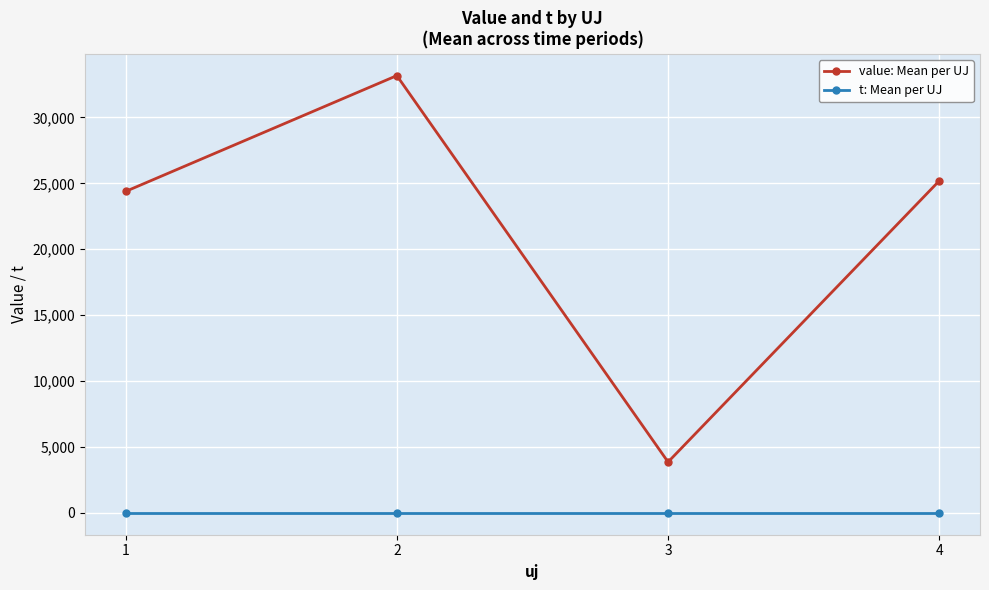

The value: Mean per UJ series shows 11727.9 at 4. True or false?

False